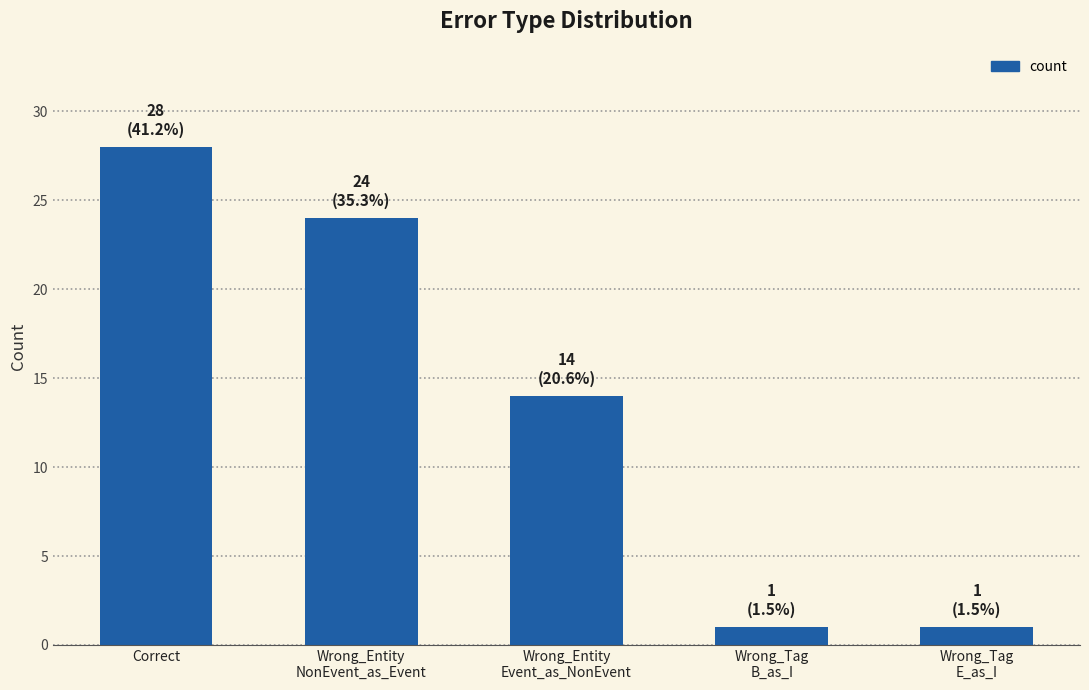

Reading left to right, extract all data points from this chart.

28	24	14	1	1